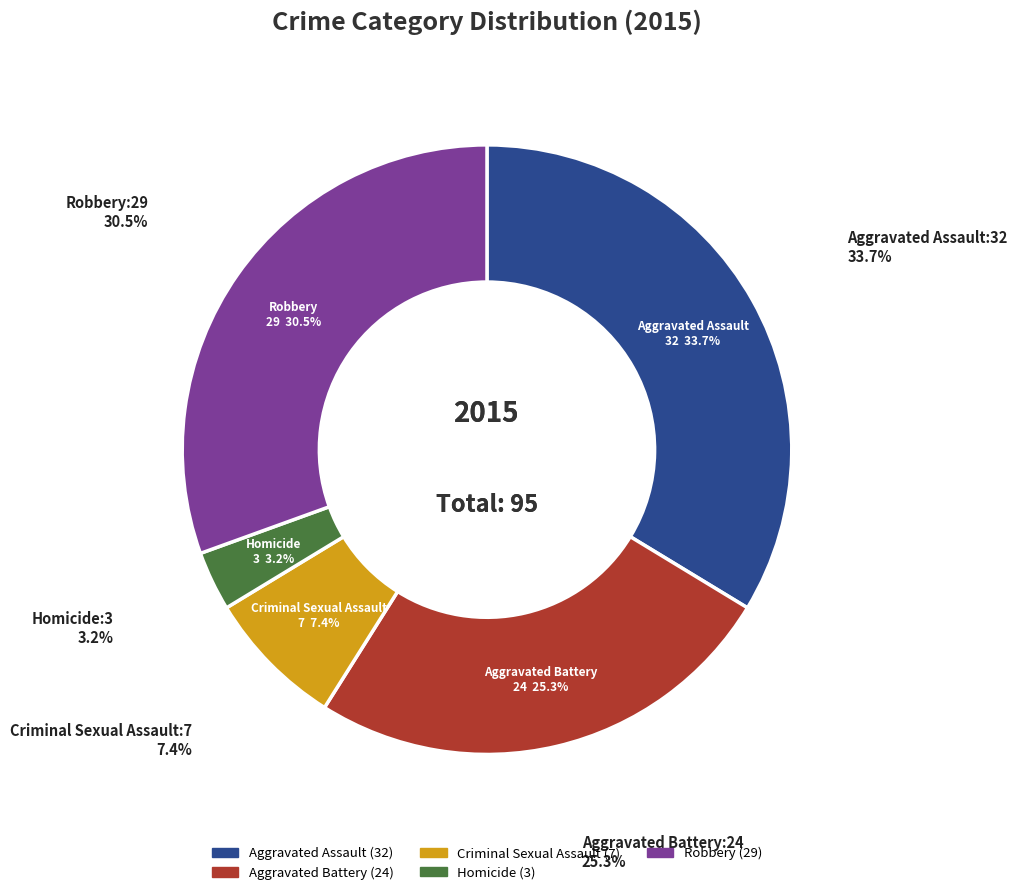

Rank the categories by value from lowest to highest.

Homicide, Criminal Sexual Assault, Aggravated Battery, Robbery, Aggravated Assault